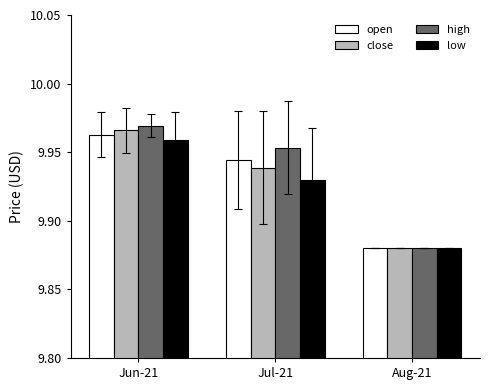

The close series shows 15.1 at Aug-21. True or false?

False